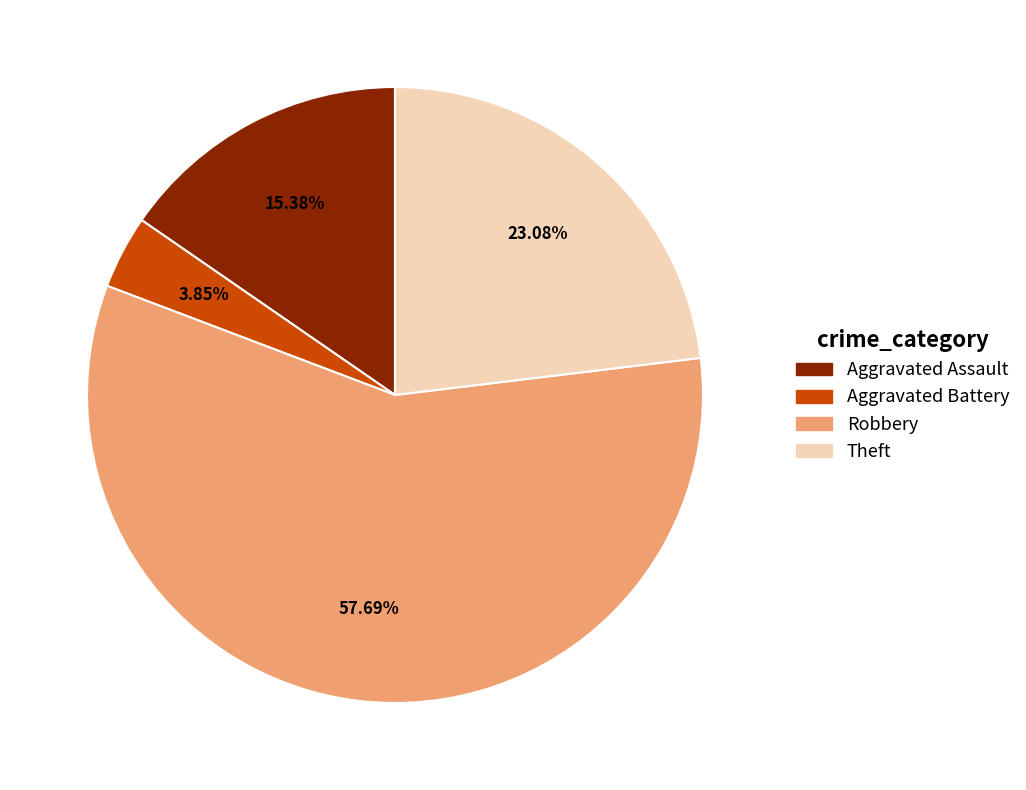

Does any single category account for the majority?

Yes